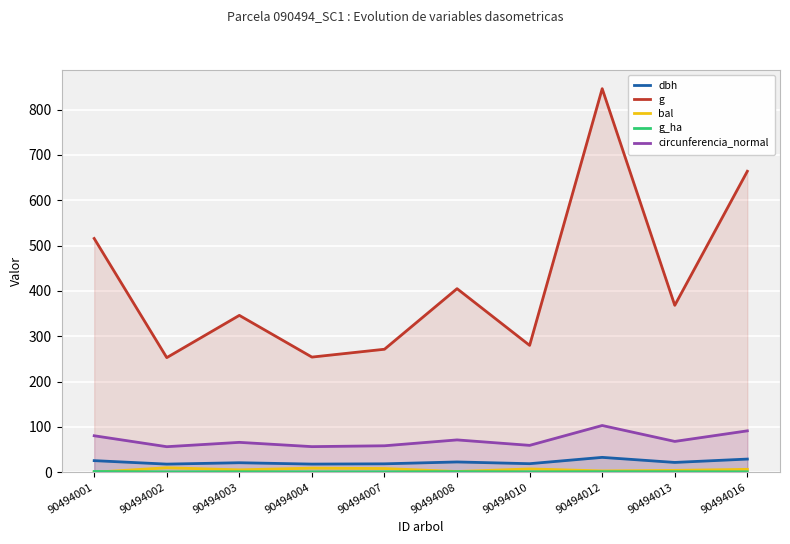

How many intersections are there between bal and g_ha?

1